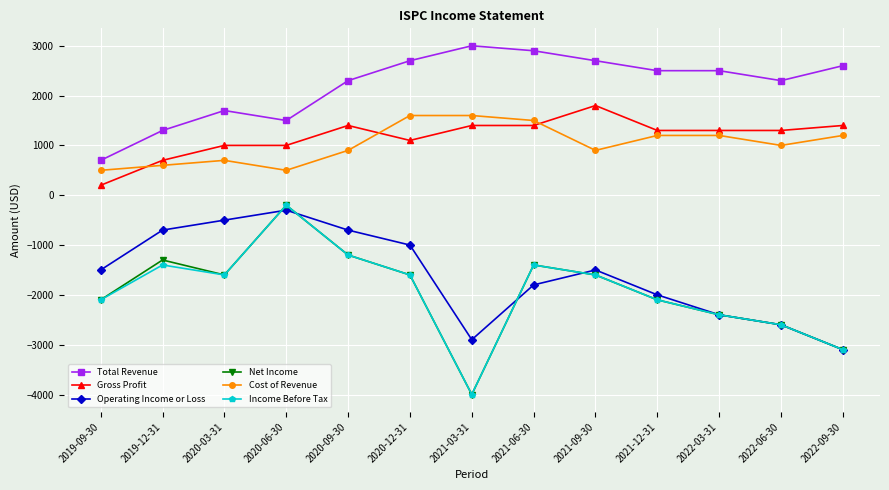

Between which two adjacent categories do Cost of Revenue and Gross Profit first intersect?

2019-09-30 and 2019-12-31